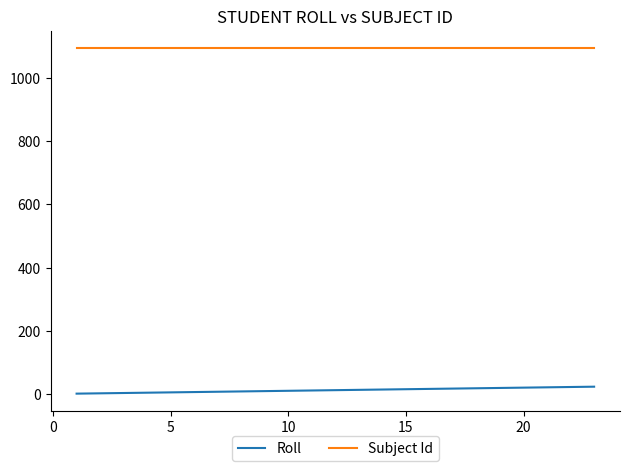

What is the greatest value displayed?

1095